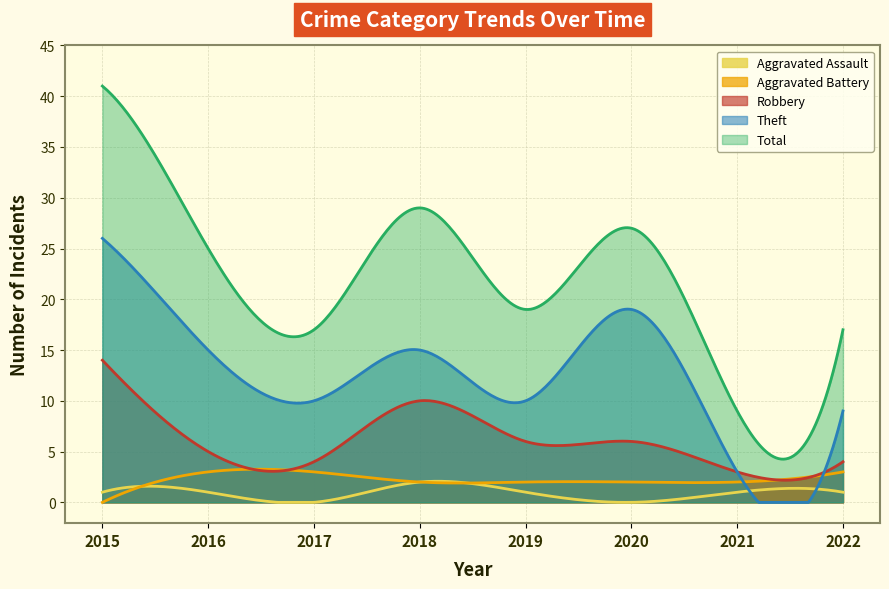

At 2022, list the series in order from largest to smallest.

Total, Theft, Robbery, Aggravated Battery, Aggravated Assault